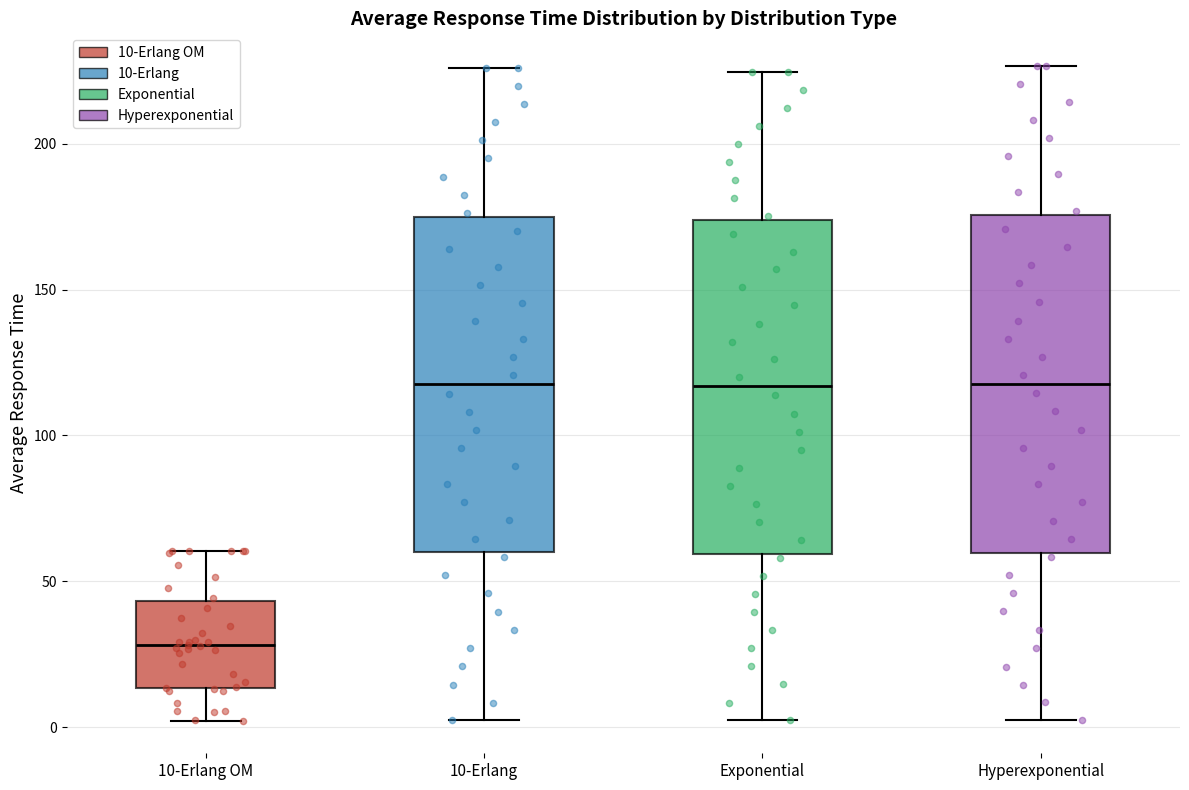

Where does the median line of the box for Exponential sit on the y-axis? The values are not printed on the chart, so give them approximately, as read against the axis.

115